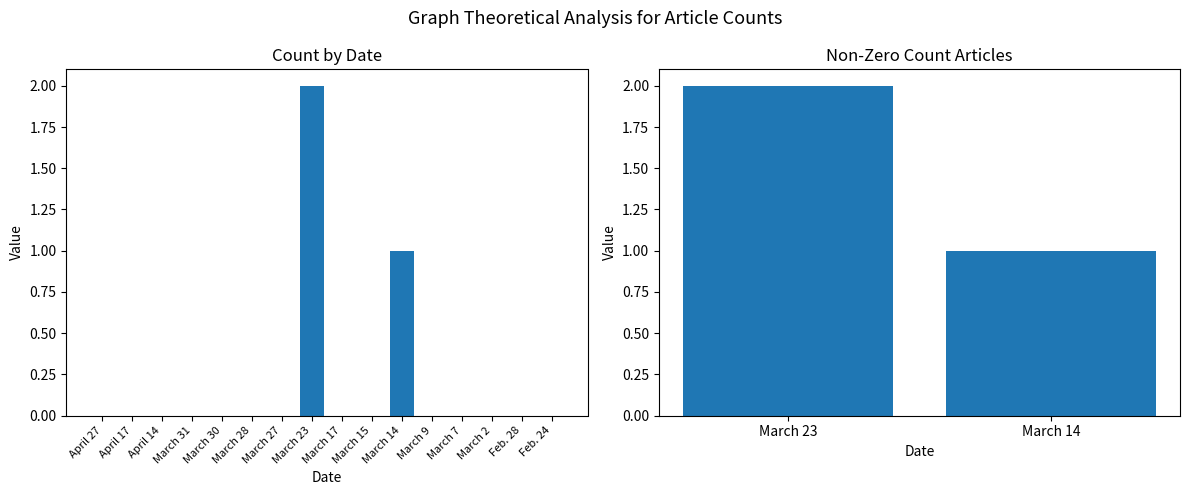

What is the difference between the maximum and minimum values?

1